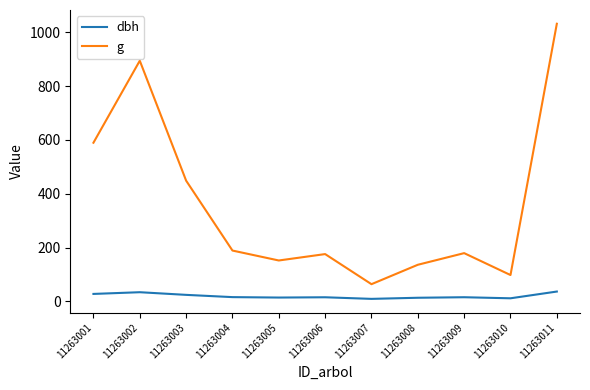

The value of g at 11263001 is 348.5. True or false?

False